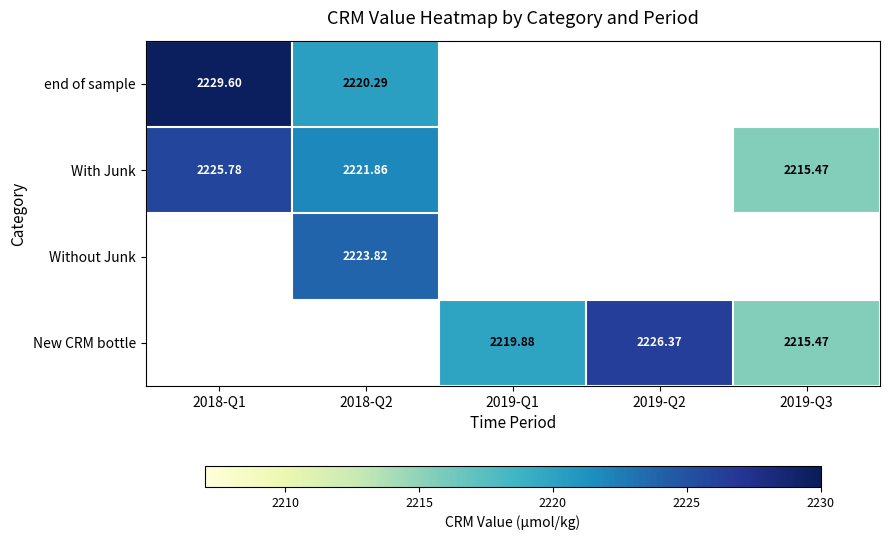

How many series are shown in this chart?

4